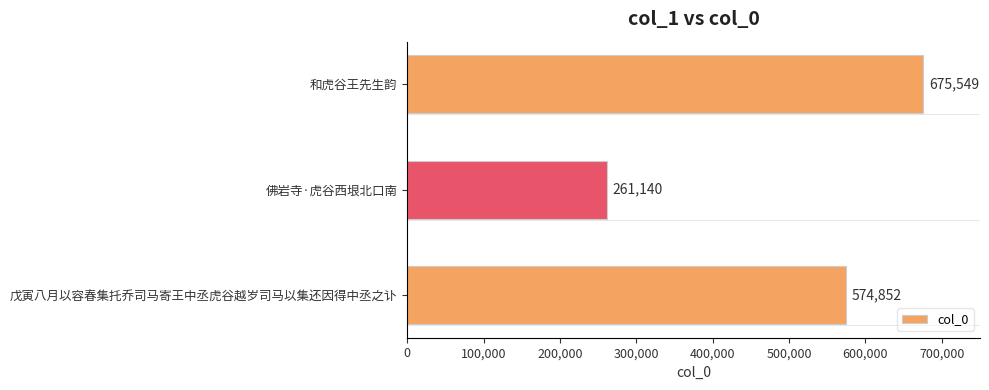

What is the maximum value shown in the chart?

675549